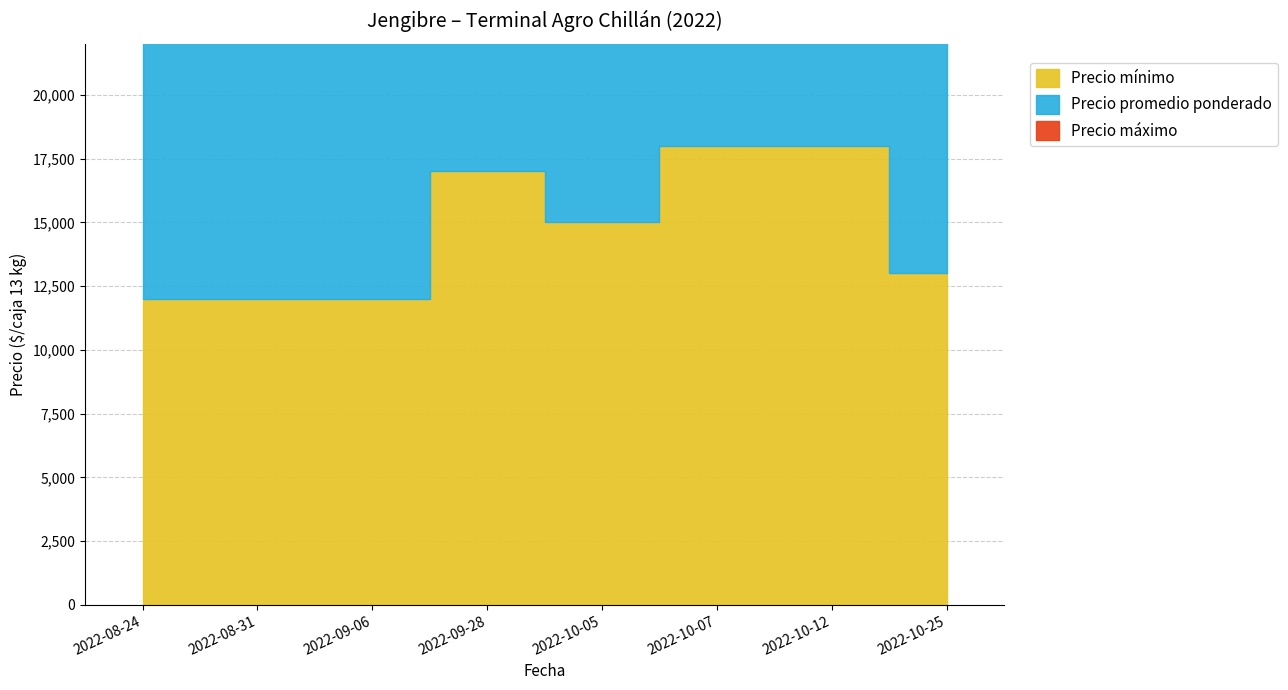

What is the label of the 3rd point from the left?

2022-09-06